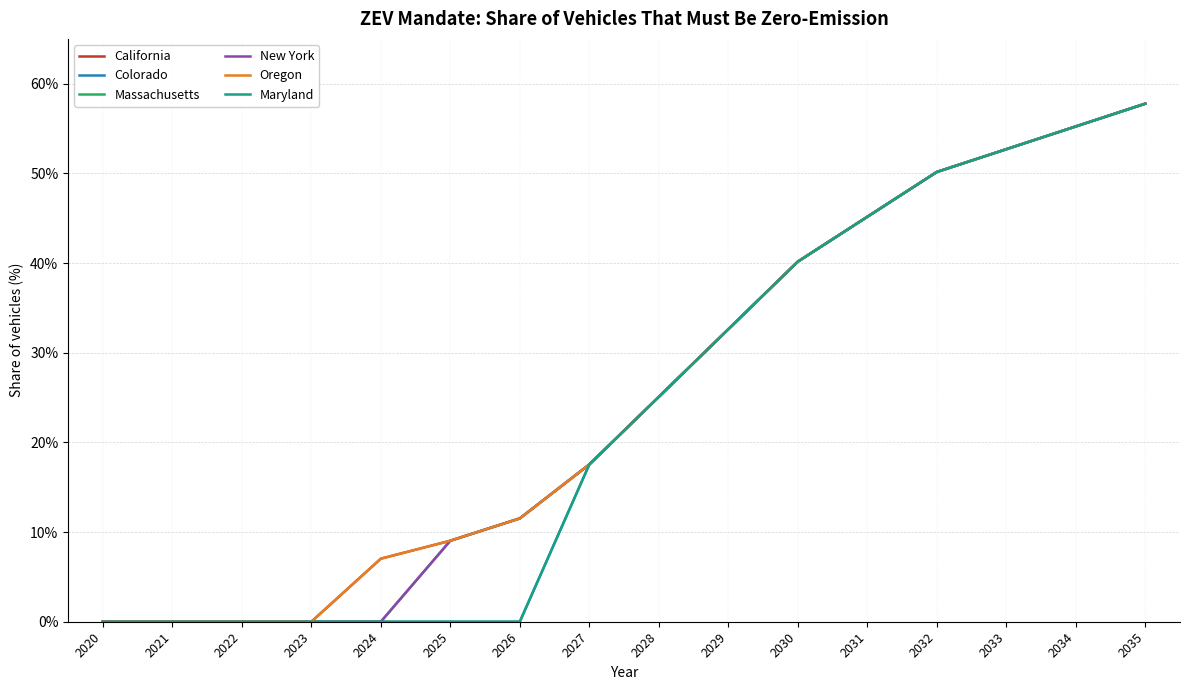

Reading left to right, extract all data points from this chart.

California: 2020=0.0	2021=0.0	2022=0.0	2023=0.0	2024=0.1	2025=0.1	2026=0.1	2027=0.2	2028=0.3	2029=0.3	2030=0.4	2031=0.5	2032=0.5	2033=0.5	2034=0.6	2035=0.6
Colorado: 2020=0.0	2021=0.0	2022=0.0	2023=0.0	2024=0.0	2025=0.0	2026=0.0	2027=0.2	2028=0.3	2029=0.3	2030=0.4	2031=0.5	2032=0.5	2033=0.5	2034=0.6	2035=0.6
Massachusetts: 2020=0.0	2021=0.0	2022=0.0	2023=0.0	2024=0.0	2025=0.1	2026=0.1	2027=0.2	2028=0.3	2029=0.3	2030=0.4	2031=0.5	2032=0.5	2033=0.5	2034=0.6	2035=0.6
New York: 2020=0.0	2021=0.0	2022=0.0	2023=0.0	2024=0.0	2025=0.1	2026=0.1	2027=0.2	2028=0.3	2029=0.3	2030=0.4	2031=0.5	2032=0.5	2033=0.5	2034=0.6	2035=0.6
Oregon: 2020=0.0	2021=0.0	2022=0.0	2023=0.0	2024=0.1	2025=0.1	2026=0.1	2027=0.2	2028=0.3	2029=0.3	2030=0.4	2031=0.5	2032=0.5	2033=0.5	2034=0.6	2035=0.6
Maryland: 2020=0.0	2021=0.0	2022=0.0	2023=0.0	2024=0.0	2025=0.0	2026=0.0	2027=0.2	2028=0.3	2029=0.3	2030=0.4	2031=0.5	2032=0.5	2033=0.5	2034=0.6	2035=0.6